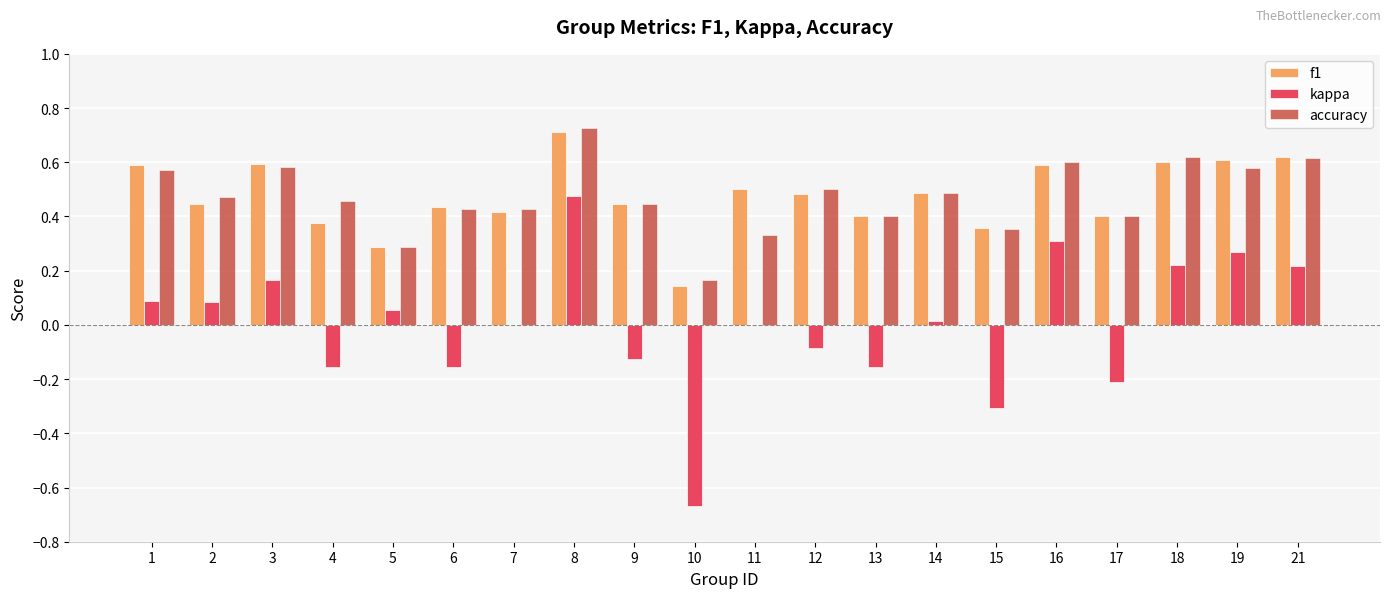

What is the total value across all series at 1?

1.2